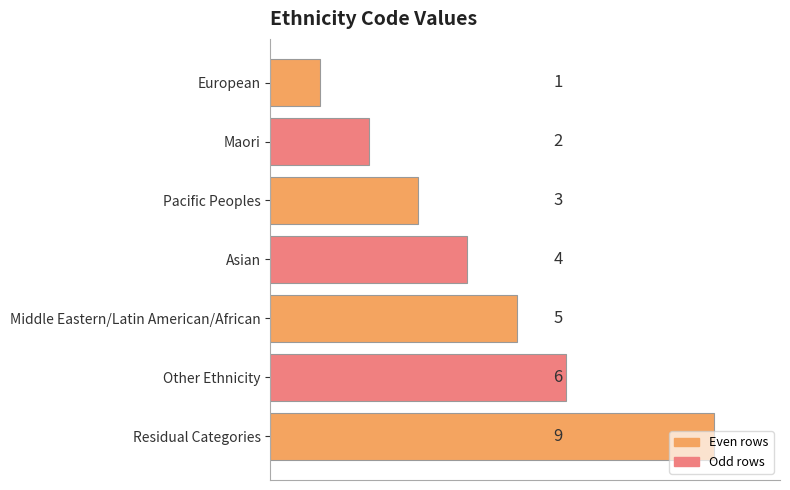

Rank the categories by value from lowest to highest.

European, Maori, Pacific Peoples, Asian, Middle Eastern/Latin American/African, Other Ethnicity, Residual Categories